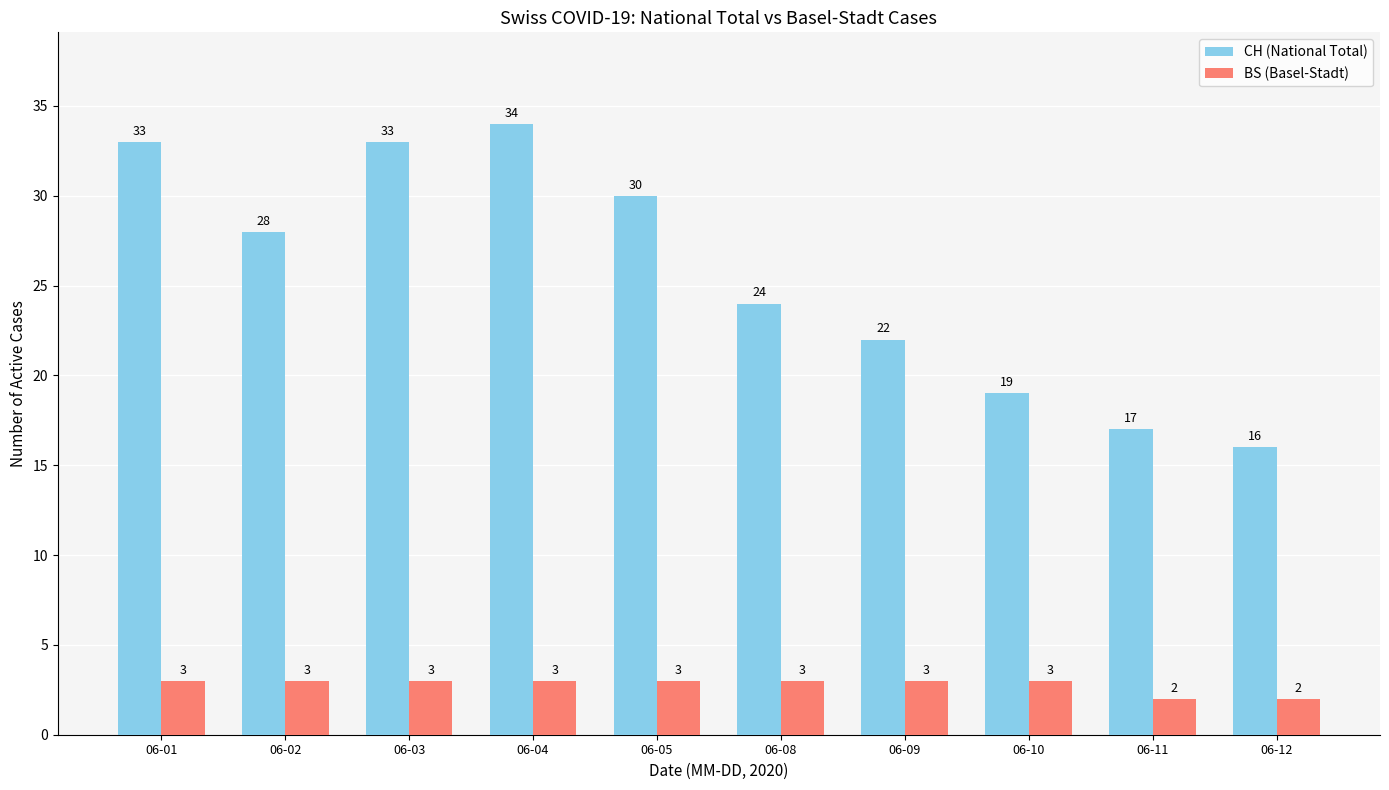

How many data points does each series have?

10